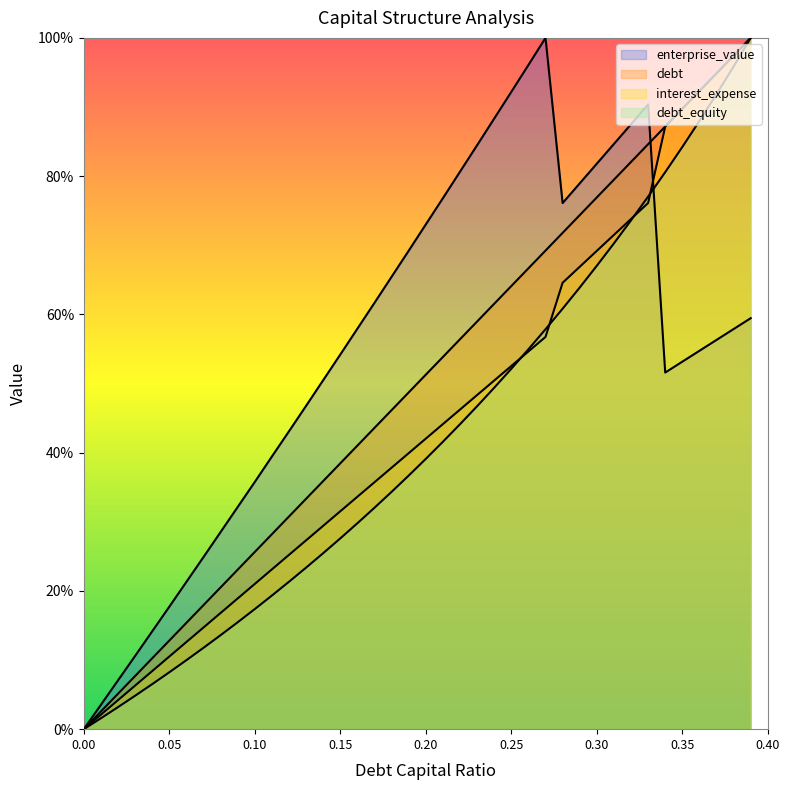

True or false: debt and debt_capital cross at least once.

False